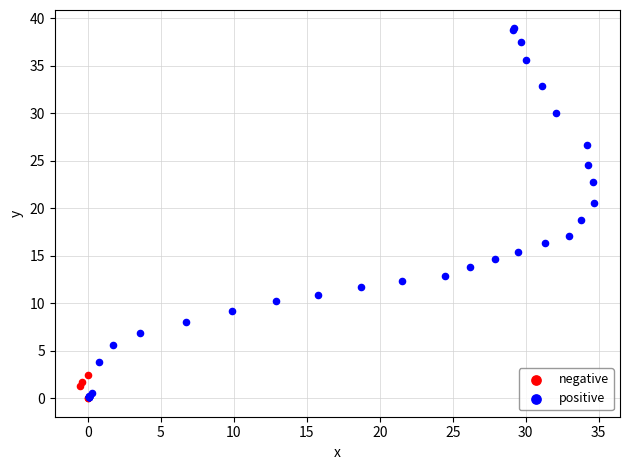

Which series contains the highest Y value?

positive